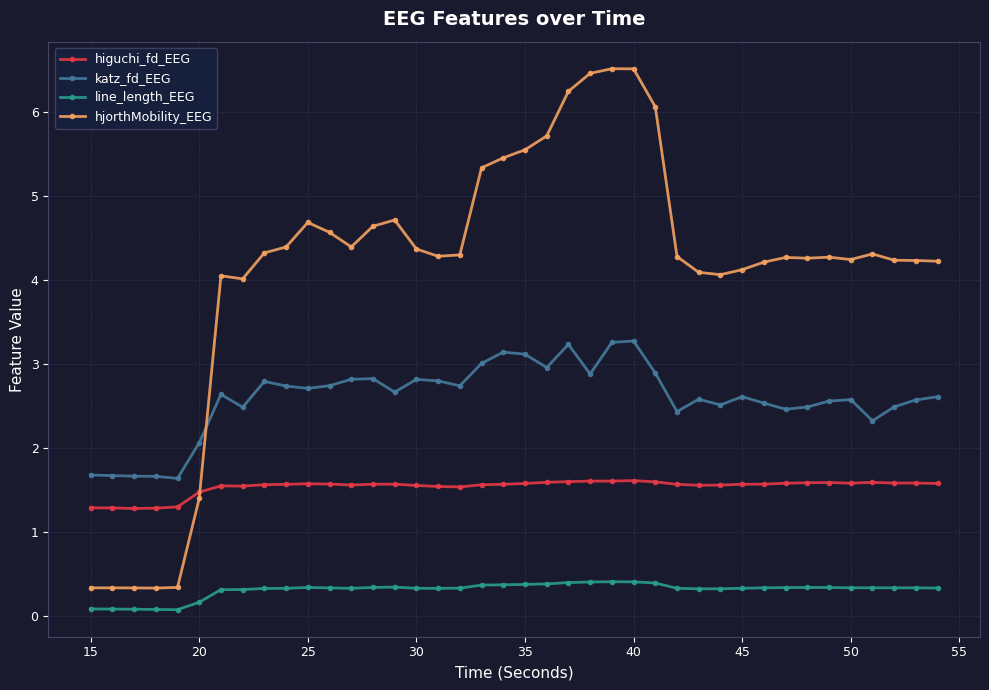

Which series has the widest spread of values?

hjorthMobility_EEG